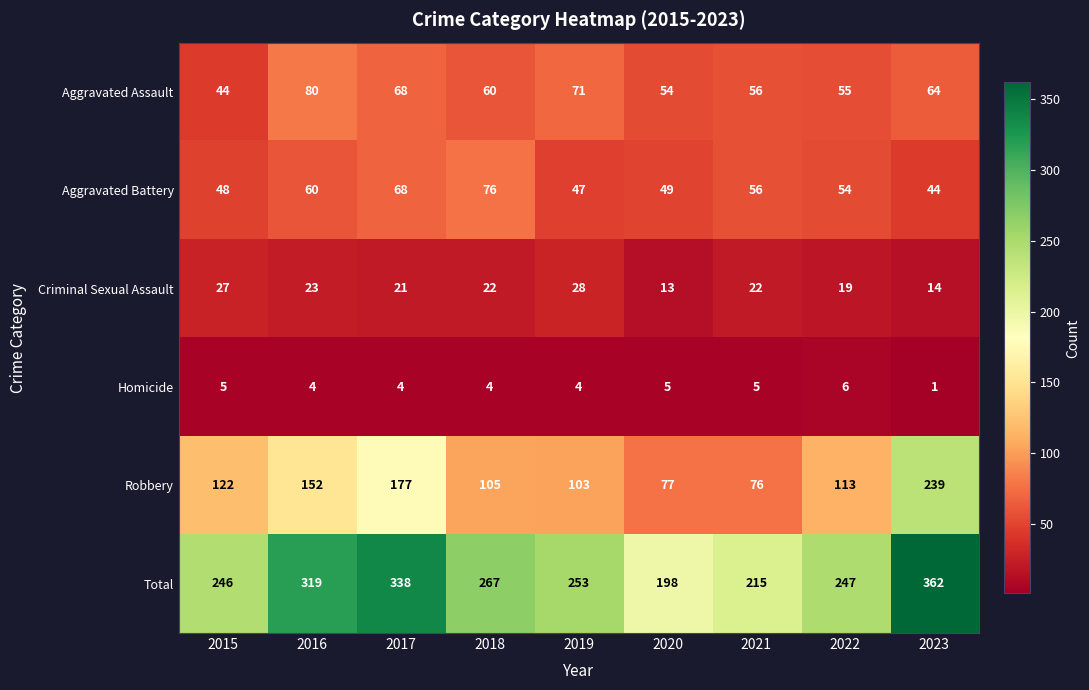

What value does the Robbery series have at 2019?

103